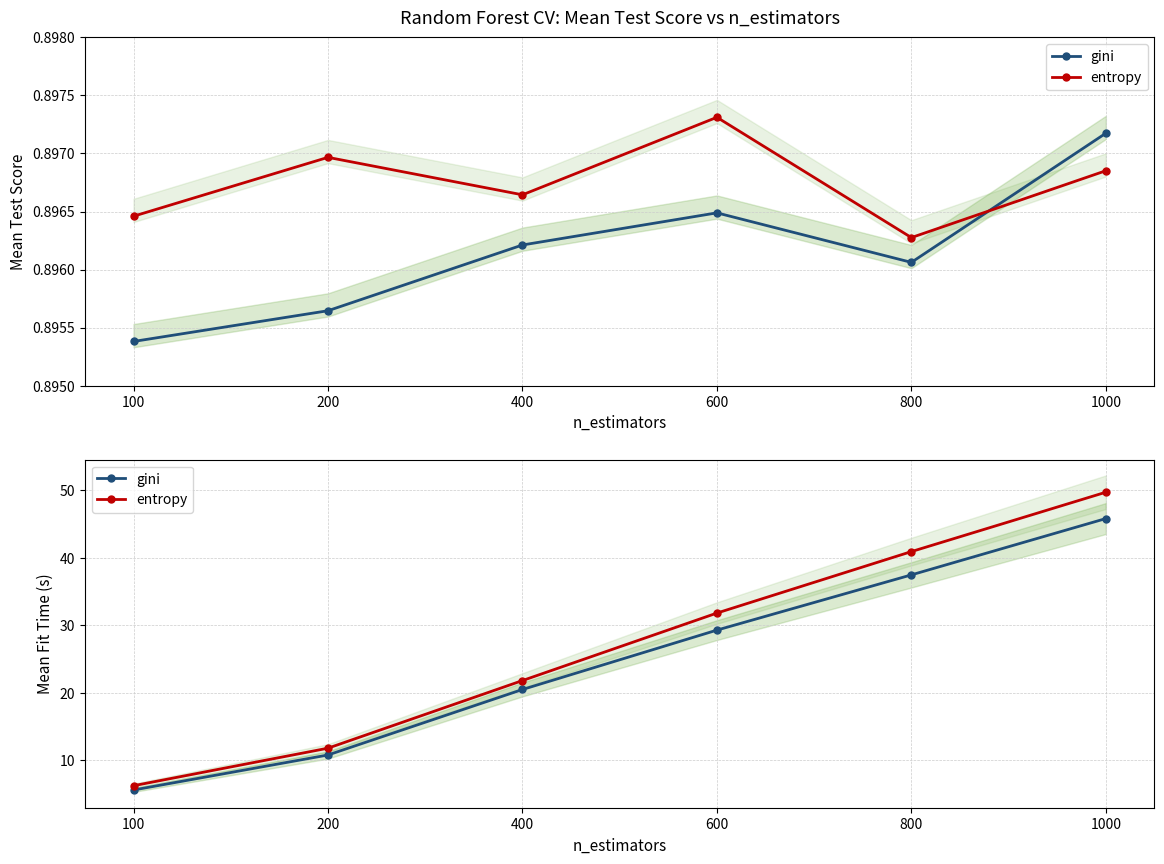

The value of entropy at 400 is 21.8. True or false?

True